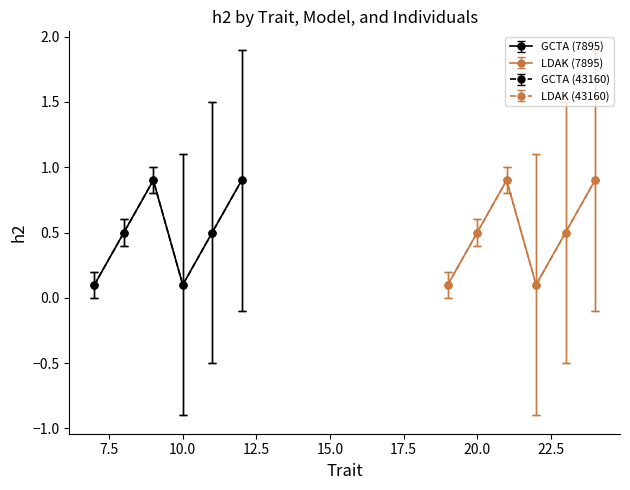

How many series are shown in this chart?

4